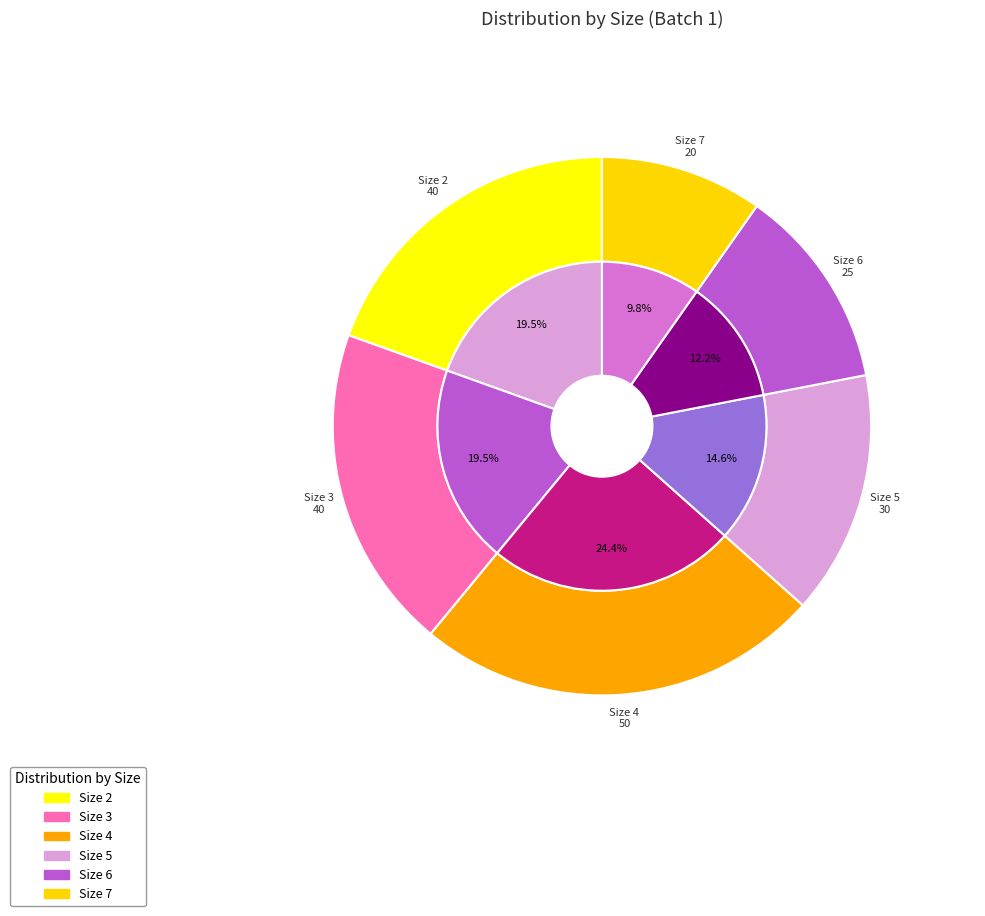

The 4 slice represents 14% of the pie. True or false?

False